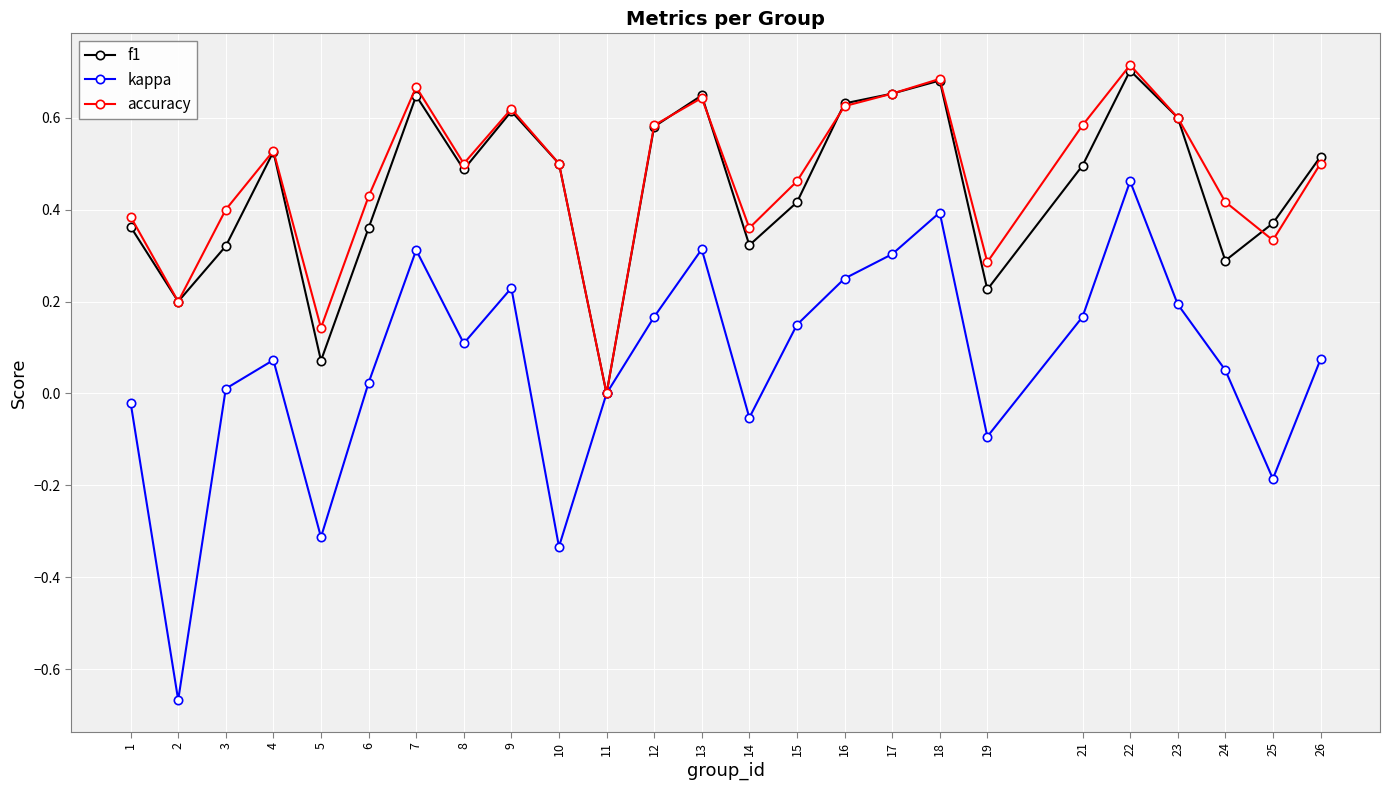

How many values in accuracy are above zero?

24